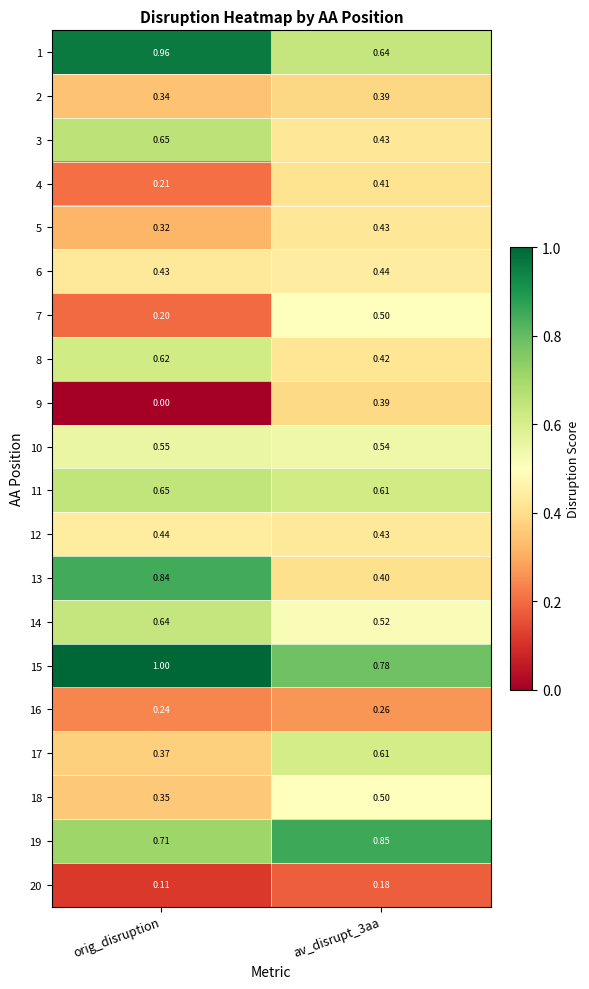

At which label is 20 closest to 0?

orig_disruption